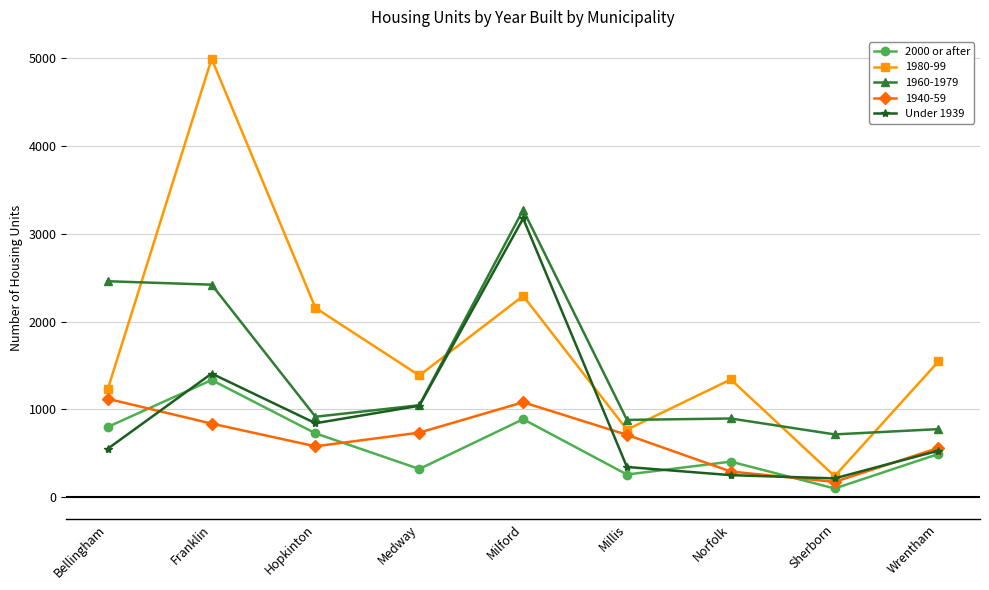

Between Bellingham and Medway, which series saw the biggest shift?

1960-1979